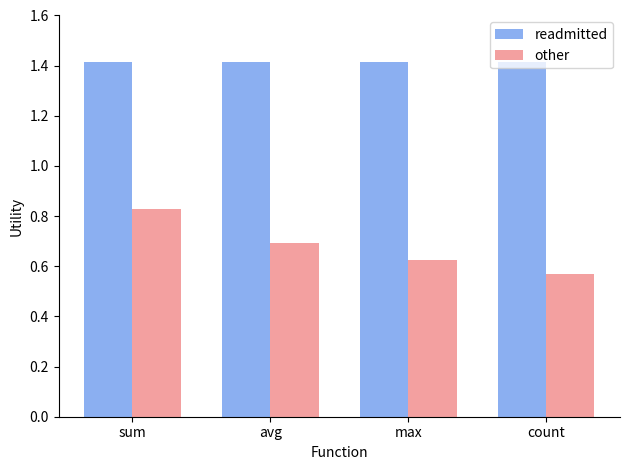

True or false: readmitted has a value of 1.4 at count.

True